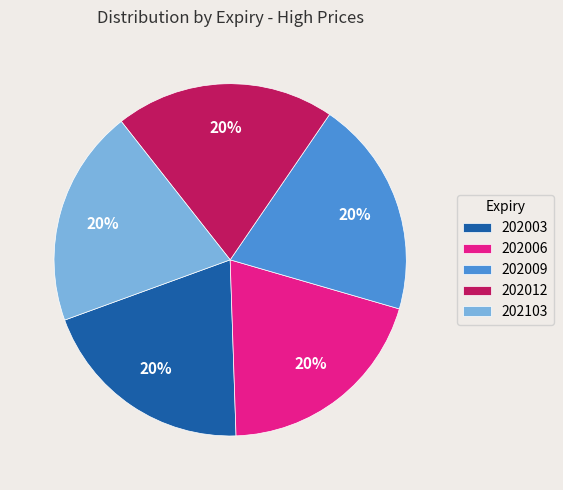

The 202103 slice represents 30% of the pie. True or false?

False